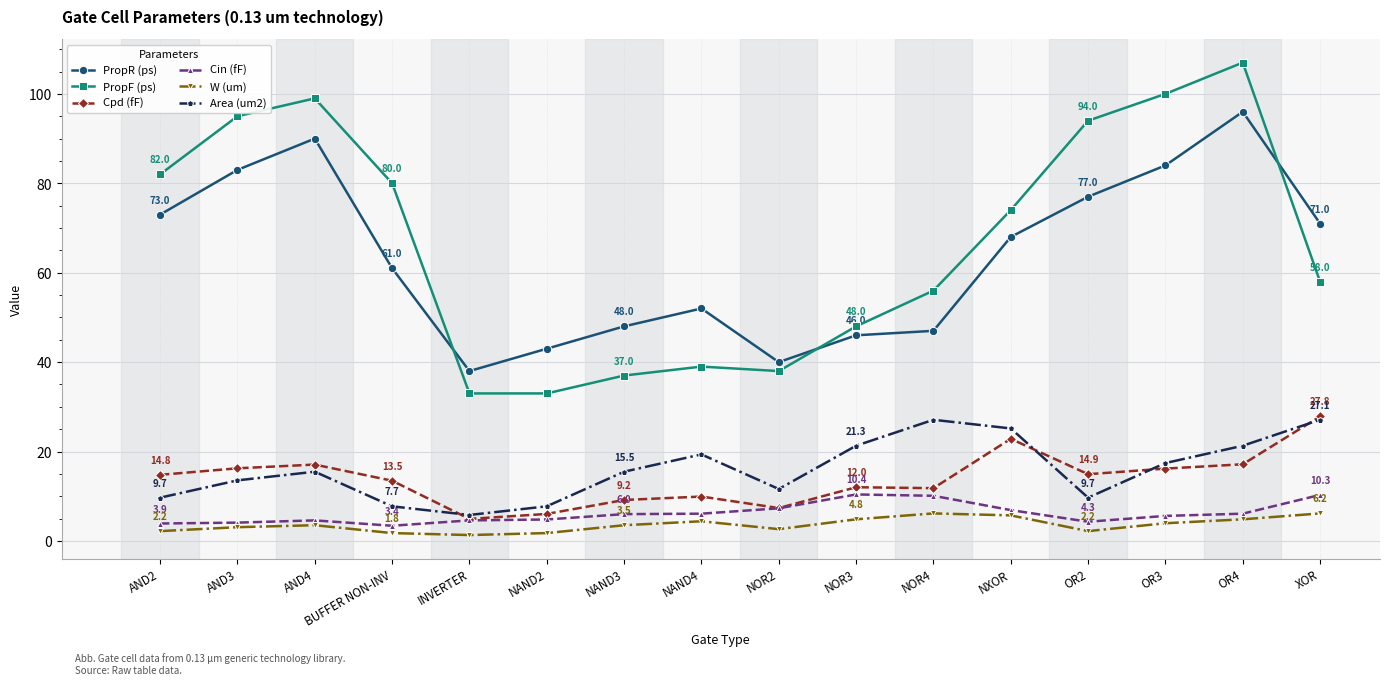

Count the number of categories in the chart.

16